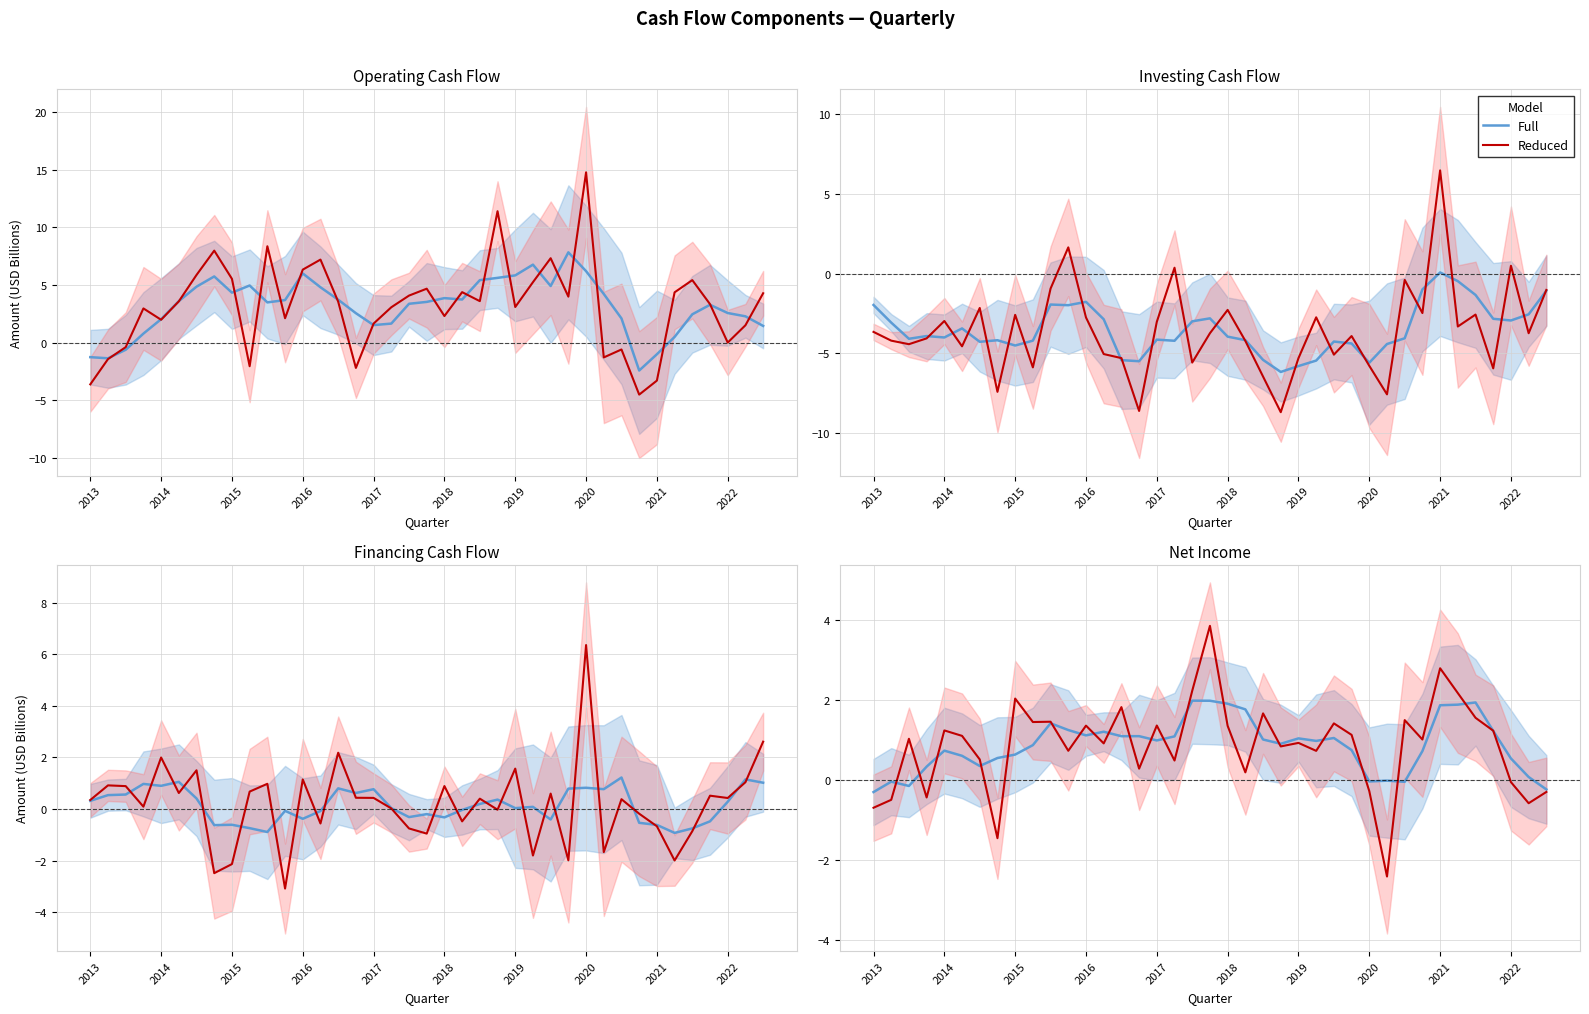

How many values in the Reduced series are below 1?

18